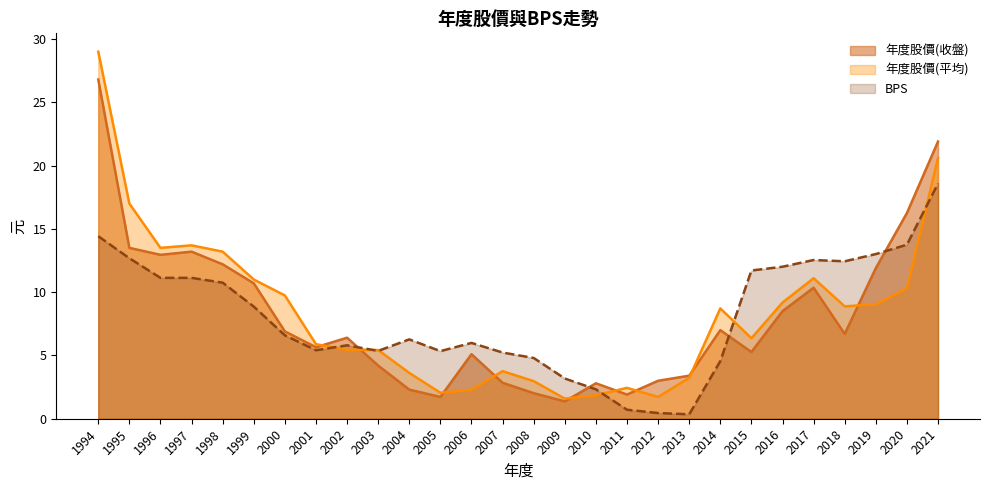

At which category does 年度股價(收盤) reach its first local valley?

1996